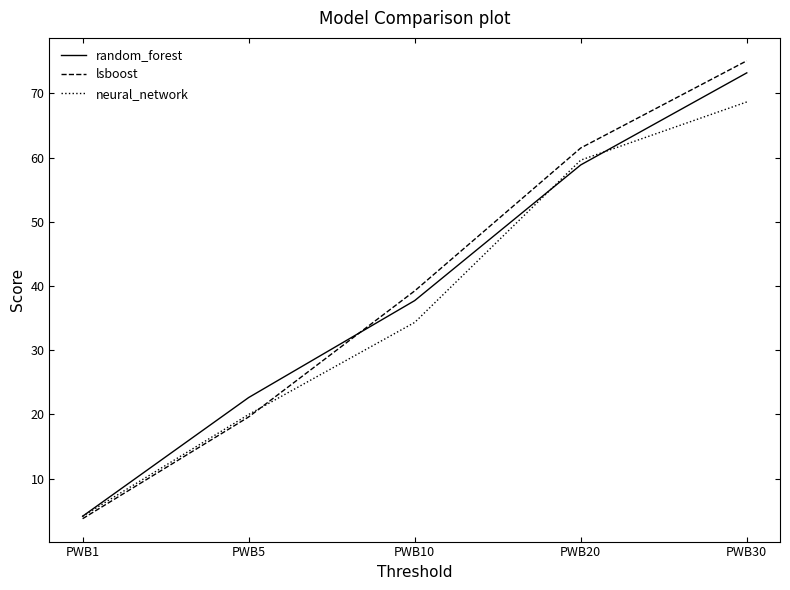

Rank the categories by neural_network value from lowest to highest.

PWB1, PWB5, PWB10, PWB20, PWB30